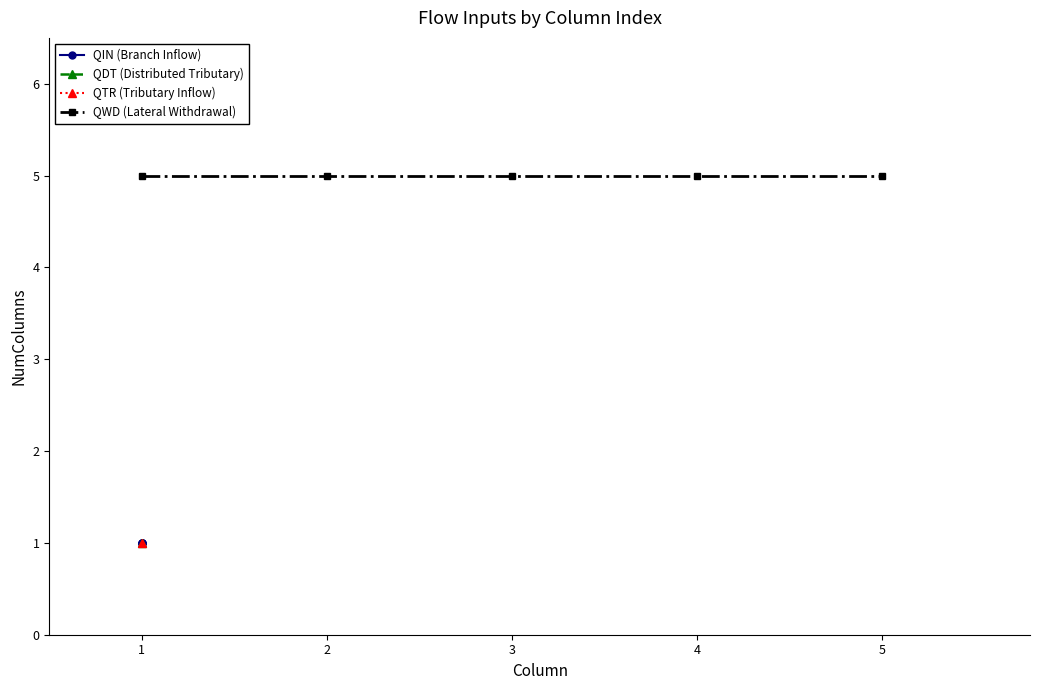

What is the lowest value of the QWD (Lateral Withdrawal) series?

5